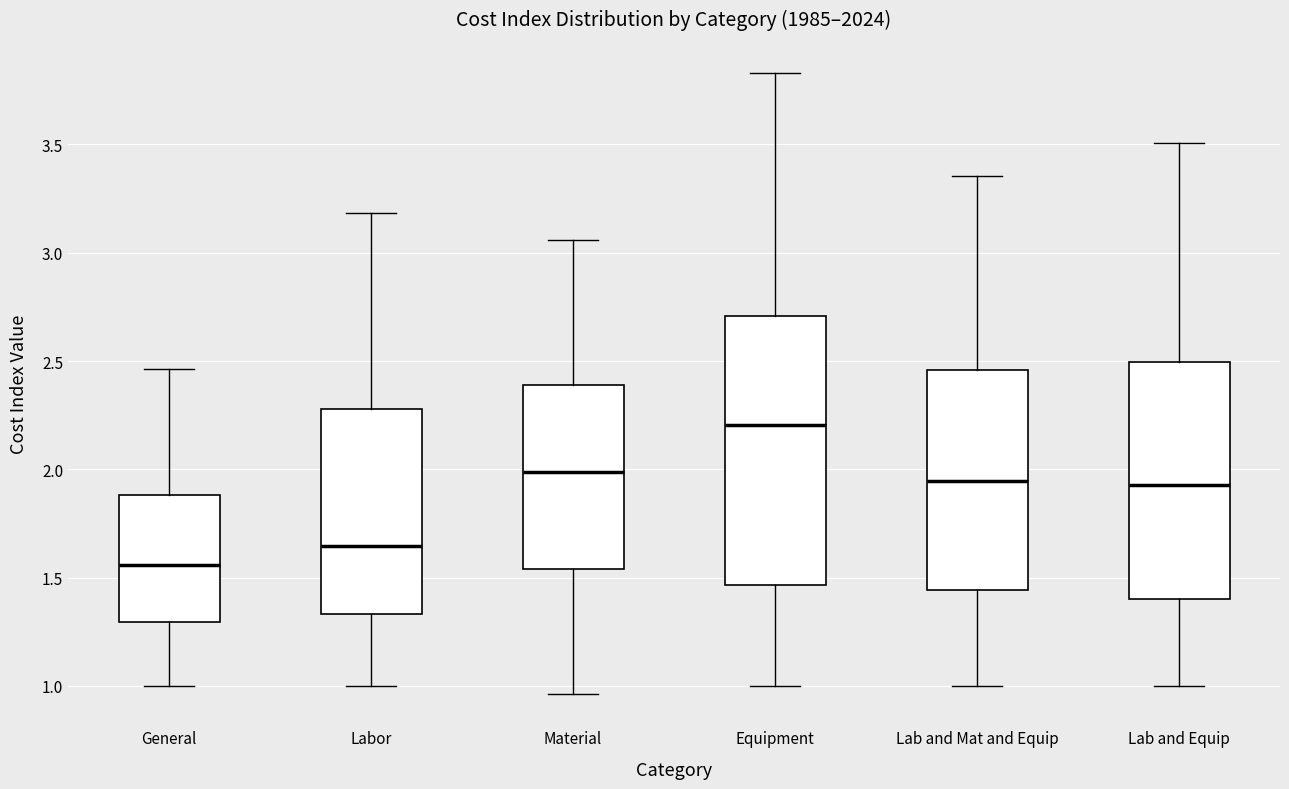

Reading left to right, transcribe this box plot: for each box, give where its median line is, the range the box spans, and where its two whiskers end, as read against the y-axis. The values are not printed on the chart, so give them approximately, as read against the axis.

General: median 1.55, box 1.30 to 1.90, whiskers 1.00 to 2.45
Labor: median 1.65, box 1.35 to 2.30, whiskers 1.00 to 3.20
Material: median 2.00, box 1.55 to 2.40, whiskers 0.95 to 3.05
Equipment: median 2.20, box 1.45 to 2.70, whiskers 1.00 to 3.85
Lab and Mat and Equip: median 1.95, box 1.45 to 2.45, whiskers 1.00 to 3.35
Lab and Equip: median 1.95, box 1.40 to 2.50, whiskers 1.00 to 3.50